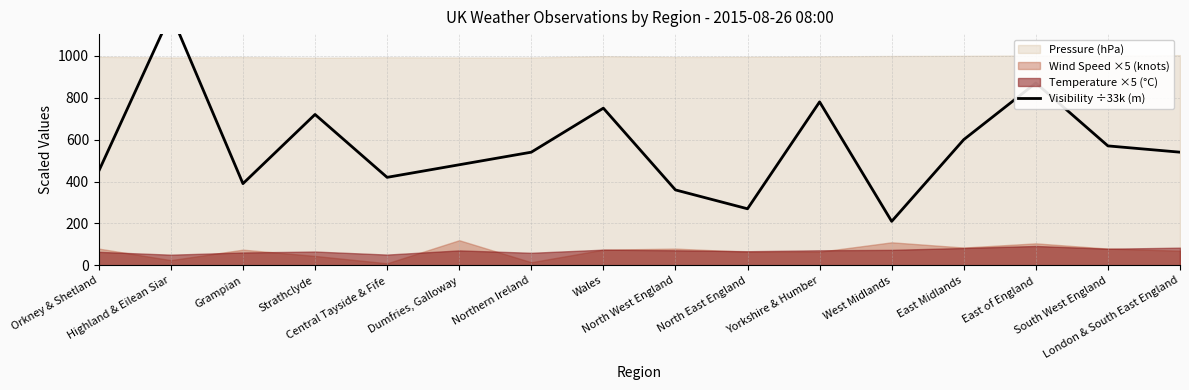

True or false: the data has more than 2 interior local peaks.

True